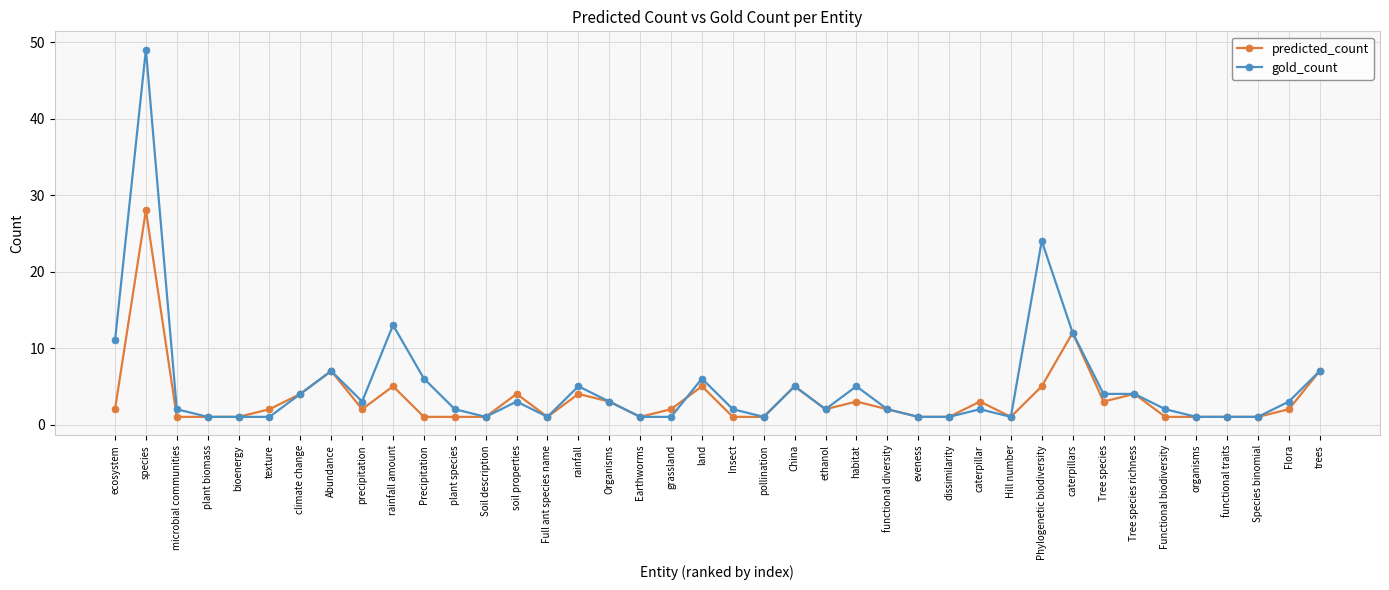

Which series changed the most between species and Functional biodiversity?

gold_count